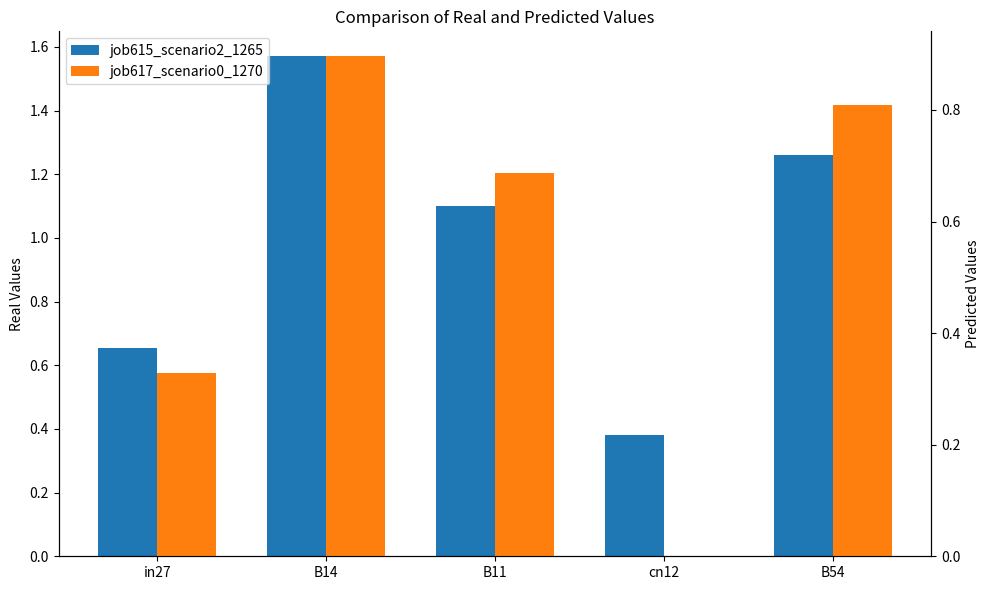

Between B11 and B14, which is larger?

B14